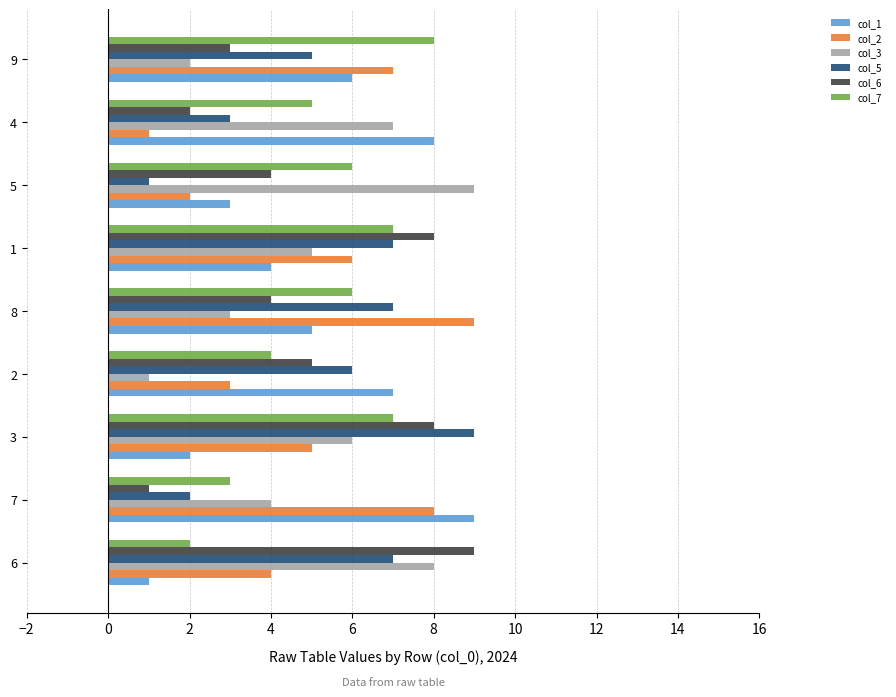

Rank the series at 2 from highest to lowest value.

col_1, col_5, col_6, col_7, col_2, col_3